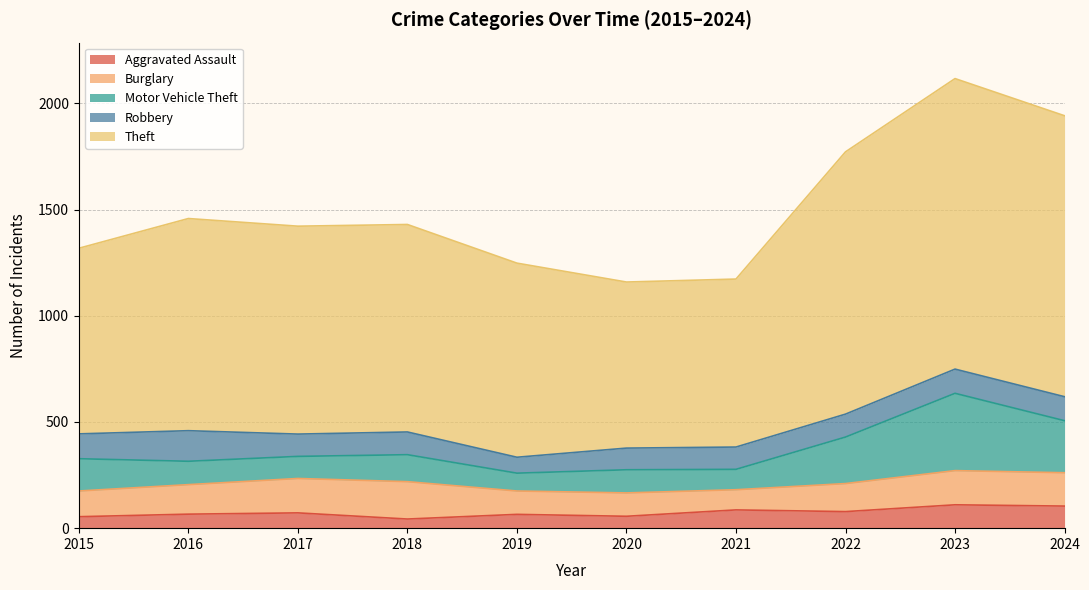

Where is Aggravated Assault nearest to the value 76?

2022